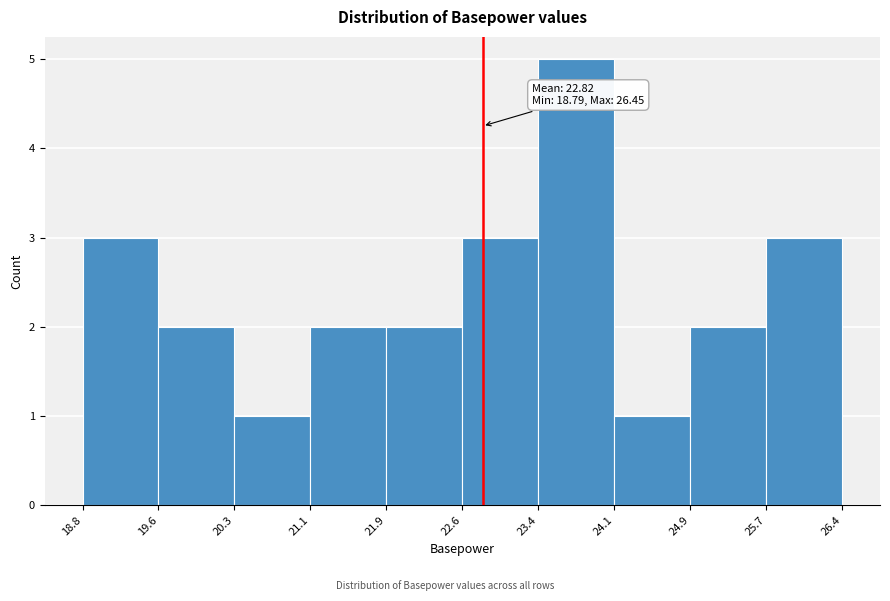

Which range on the x-axis has the tallest bar?

23.4 to 24.1